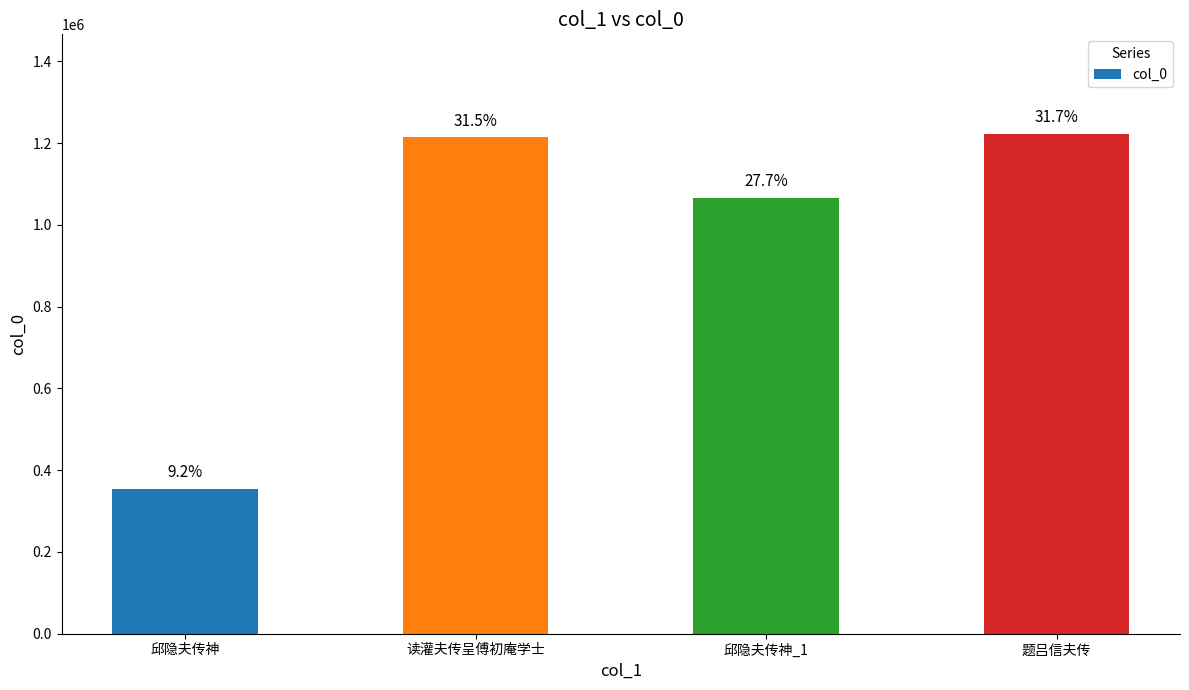

Rank the categories by value from highest to lowest.

题吕信夫传, 读灌夫传呈傅初庵学士, 邱隐夫传神_1, 邱隐夫传神